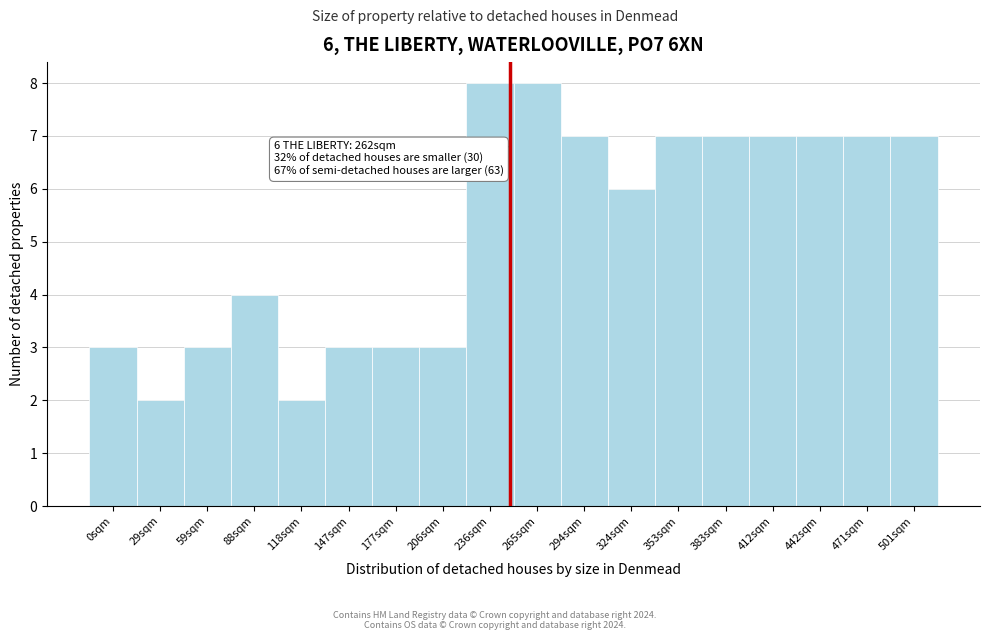

Reading left to right, list all the values displayed in this chart.

3	2	3	4	2	3	3	3	8	8	7	6	7	7	7	7	7	7